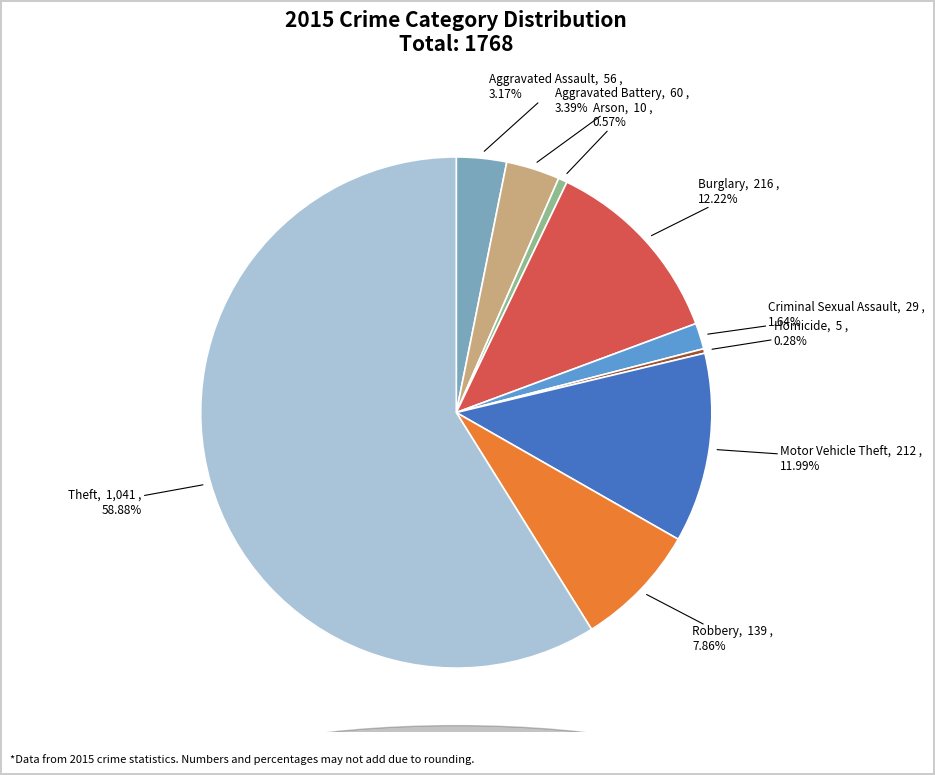

Is there any slice that represents more than half of the pie?

Yes